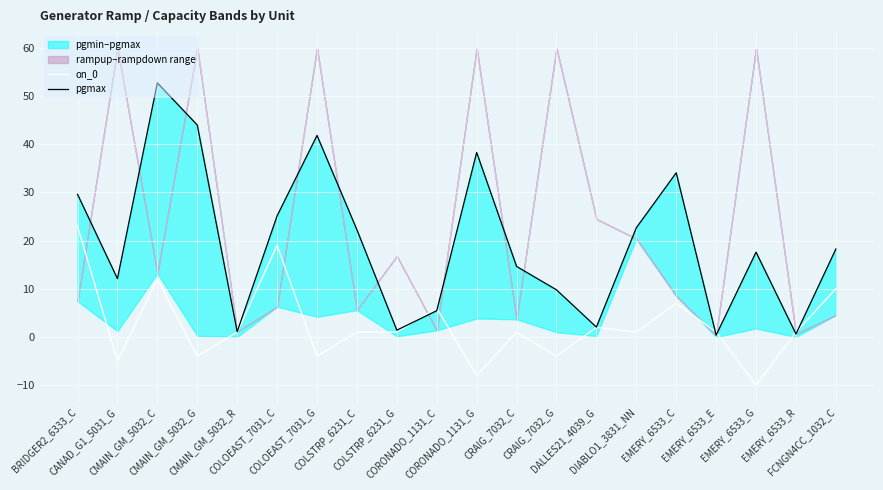

How many categories are shown in the chart?

20